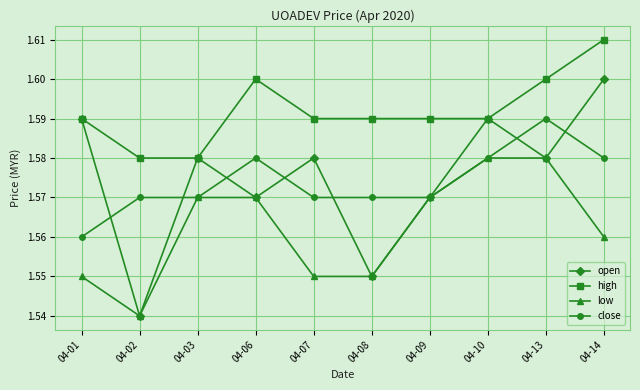

List the series in order of their peak value, lowest first.

low, close, open, high